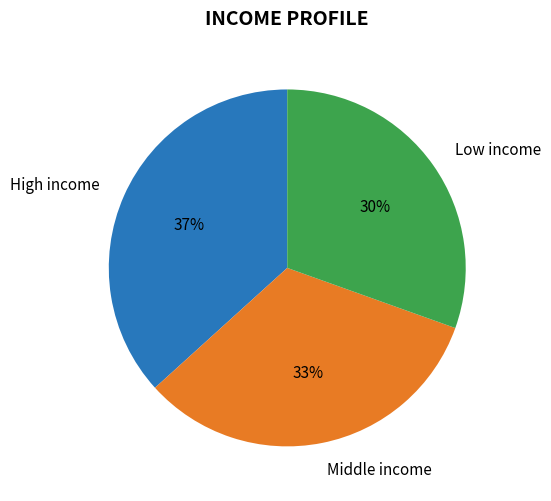

To the nearest percent, what is the combined percentage of Low income and Middle income?

63%